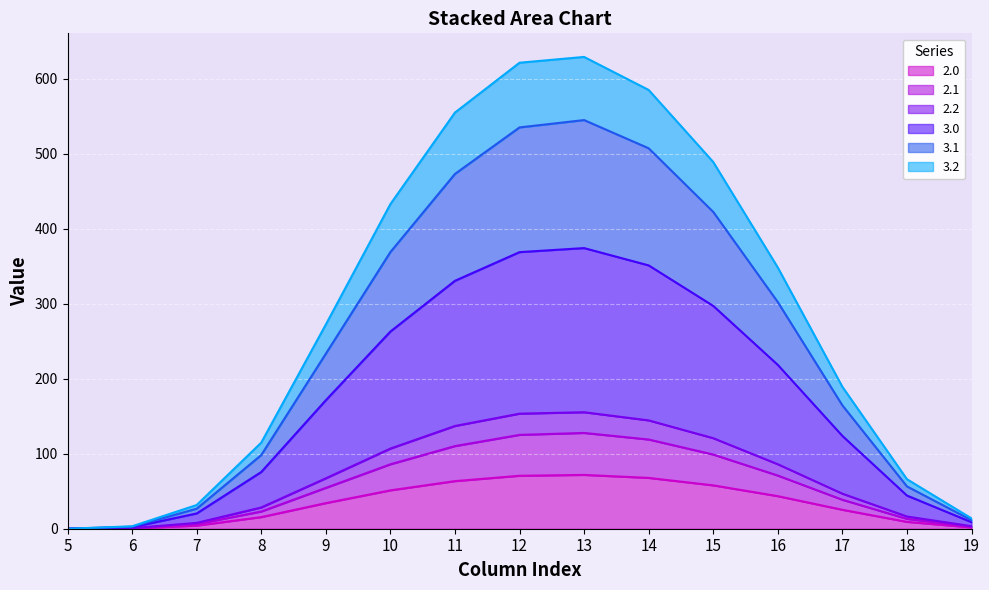

True or false: 3.2 has a value of 106.9 at 18.

False